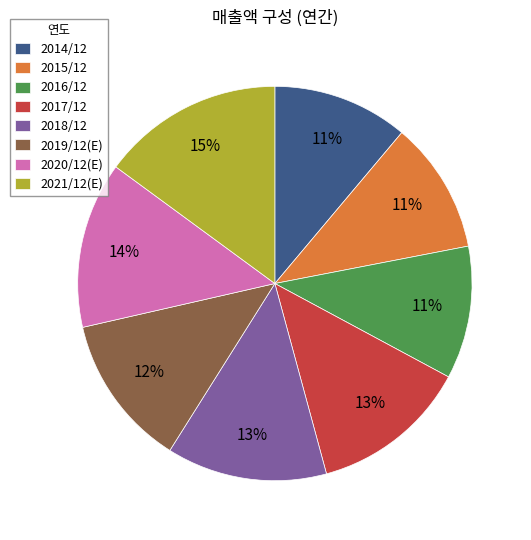

To the nearest percent, what is the difference between the largest and smallest slice percentages?

4%